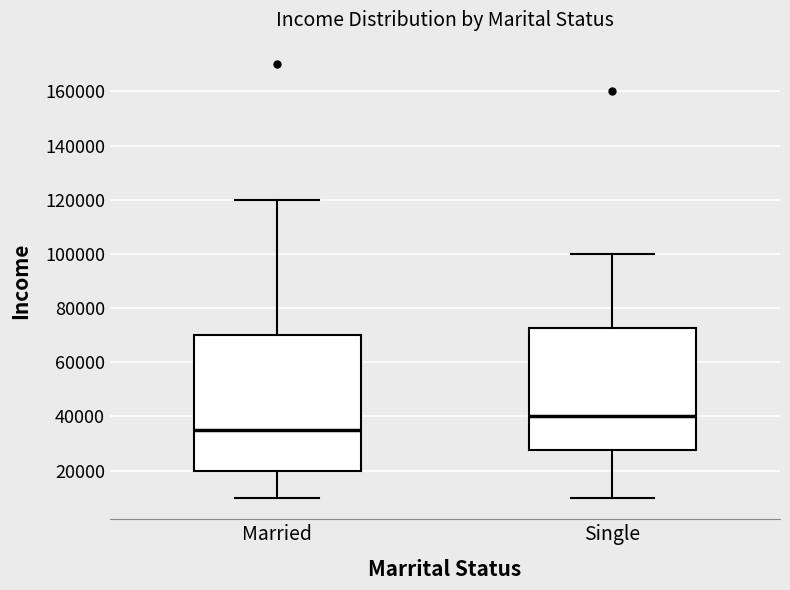

Reading left to right, transcribe this box plot: for each box, give where its median line is, the range the box spans, and where its two whiskers end, as read against the y-axis. The values are not printed on the chart, so give them approximately, as read against the axis.

Married: median 36000, box 20000 to 70000, whiskers 10000 to 120000
Single: median 40000, box 28000 to 72000, whiskers 10000 to 100000